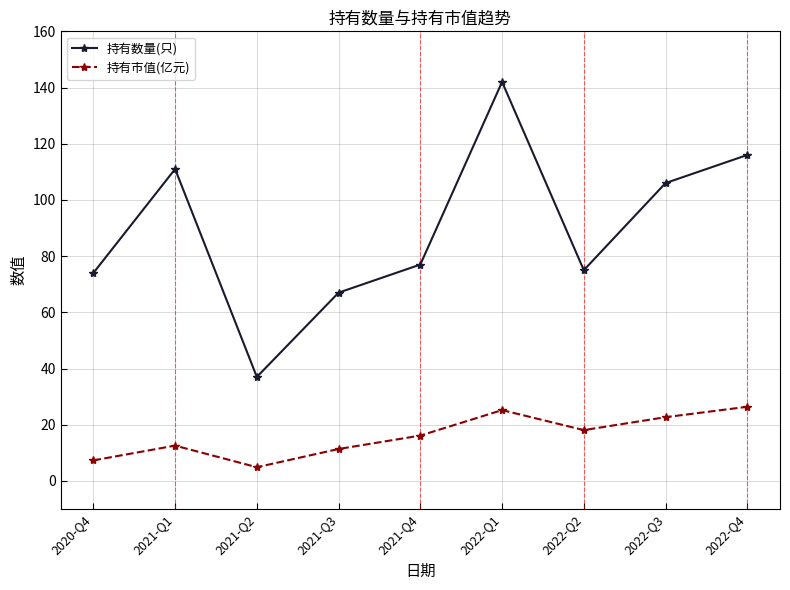

What is the difference between the highest and lowest values at 2021-Q3?

55.6